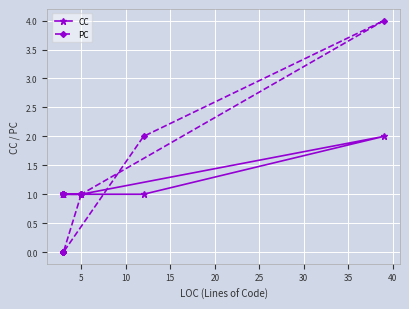

True or false: PC has more than 1 points higher than both neighbors.

False